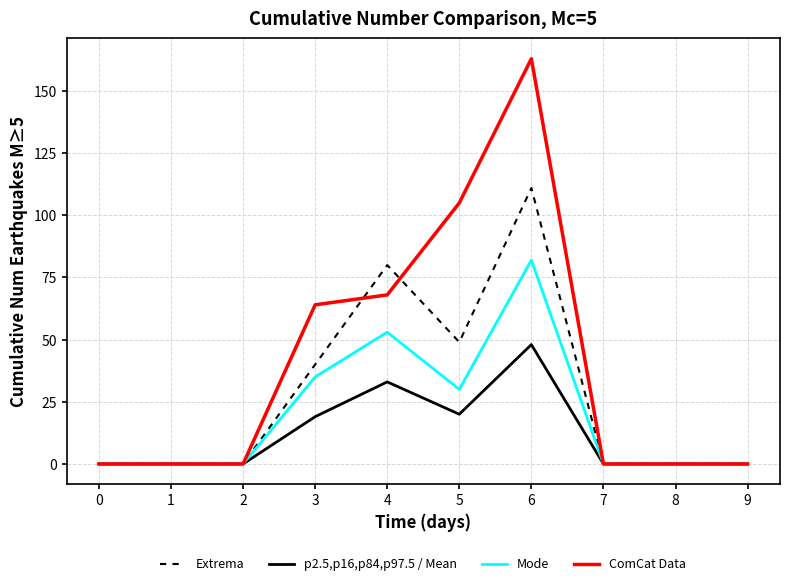

Reading left to right, what are all the values shown in this chart?

Extrema: 0	0	0	40	80	49	111	0	0	0
p2.5,p16,p84,p97.5 / Mean: 0	0	0	19	33	20	48	0	0	0
Mode: 0	0	0	35	53	30	82	0	0	0
ComCat Data: 0	0	0	64	68	105	163	0	0	0